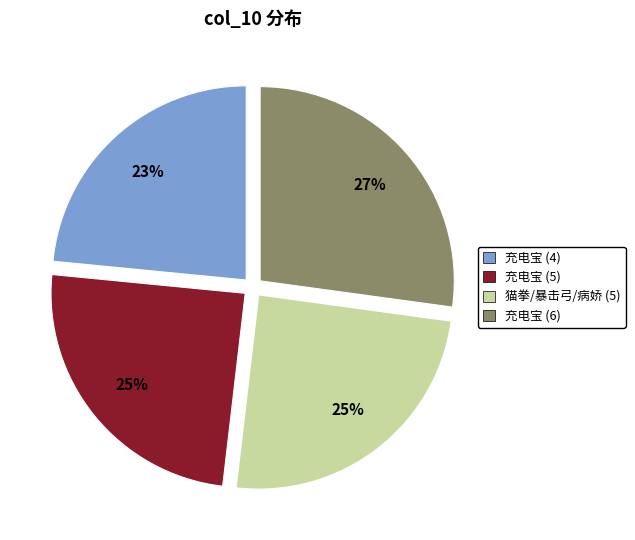

Which category has the smallest portion of the pie?

充电宝 (4)